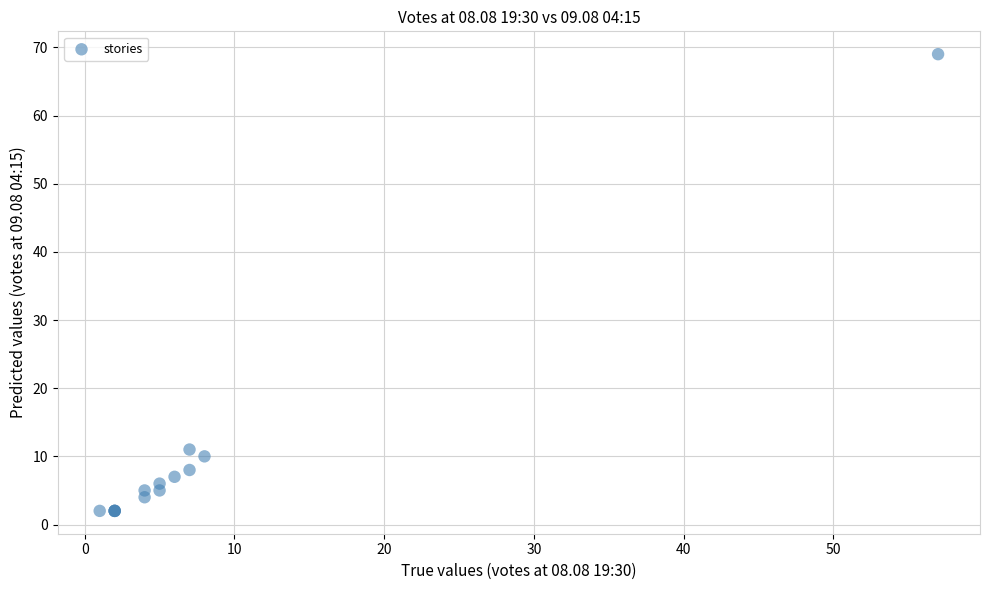

What Y value in the scatter plot is closest to 35?

11